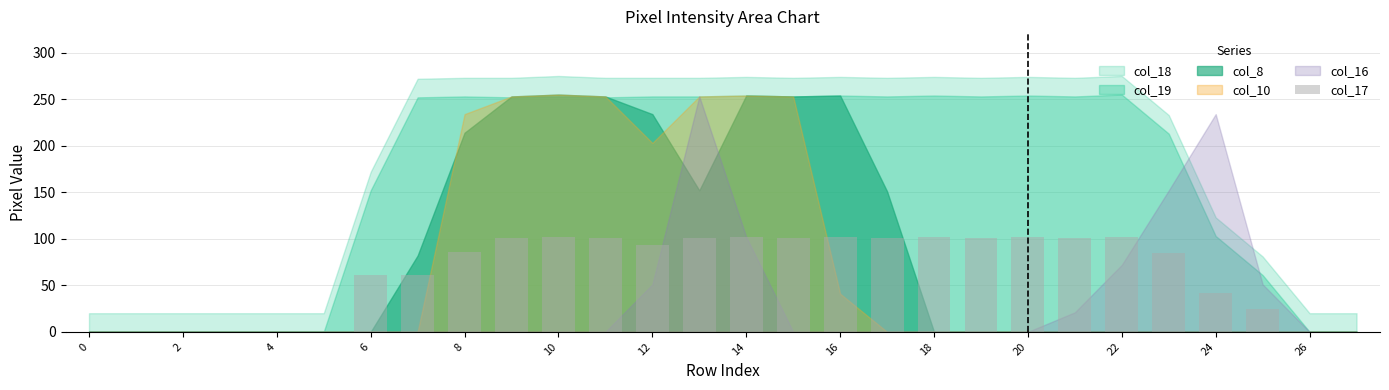

What is the maximum value shown in the chart?

102.0